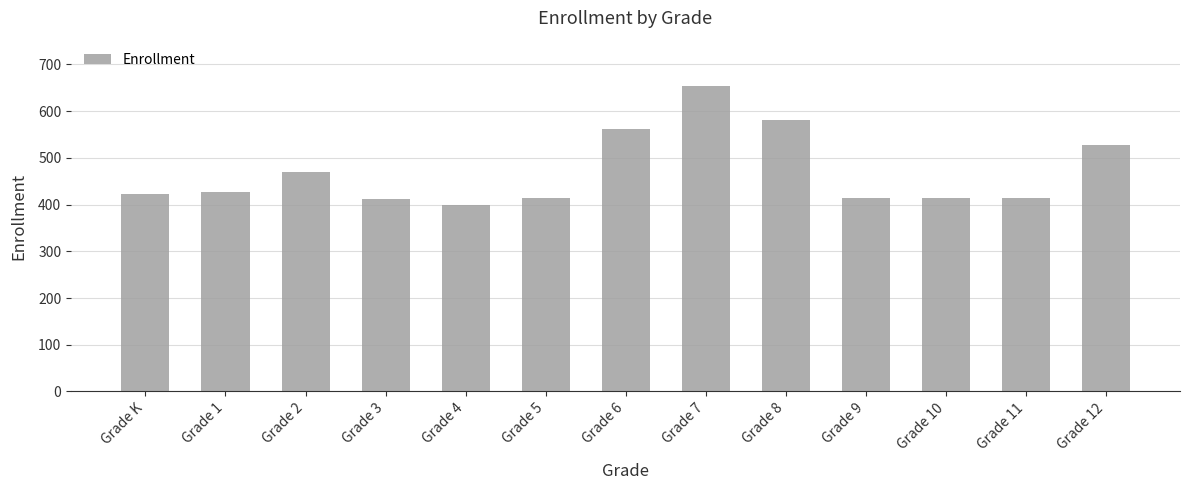

What is the change in value from Grade 1 to Grade 8?

+153